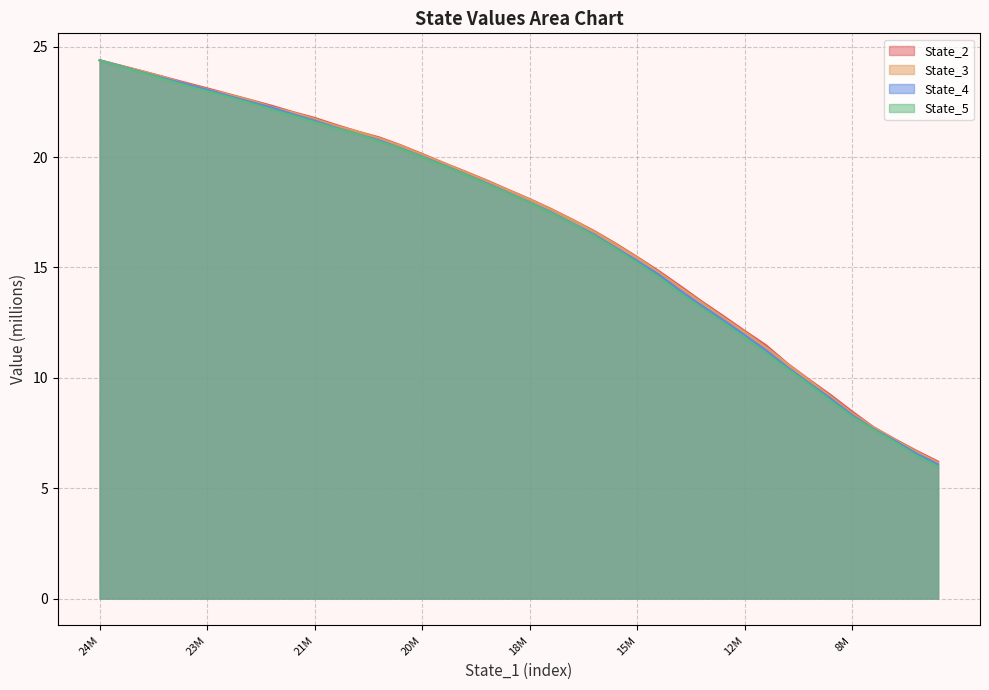

True or false: State_5 has a value of 4.1 at 22.

False